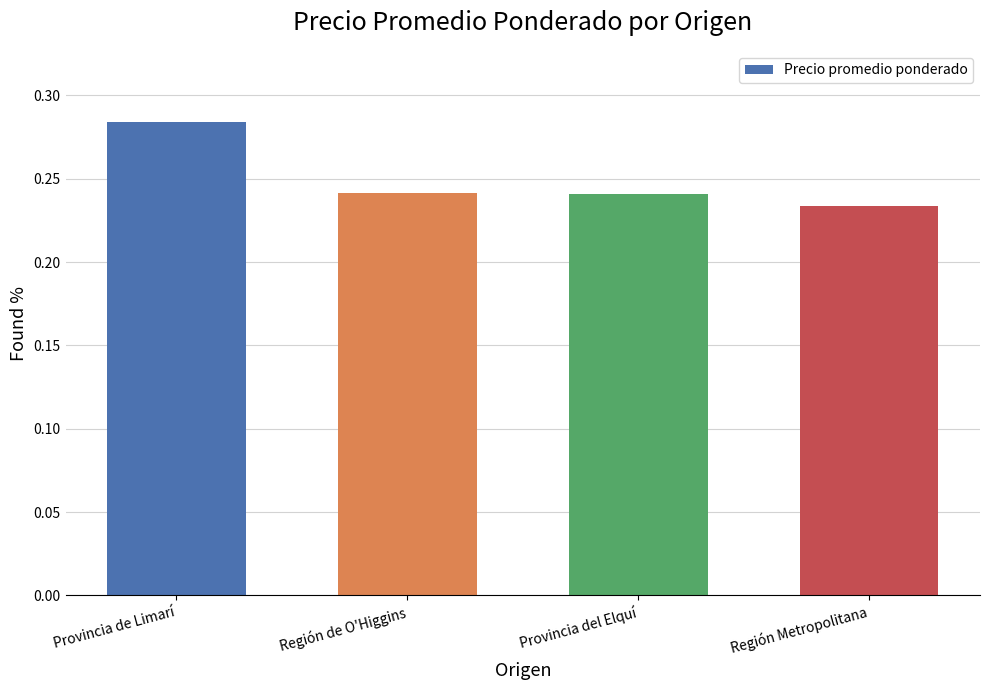

True or false: the data shows 0.4 at Región Metropolitana.

False